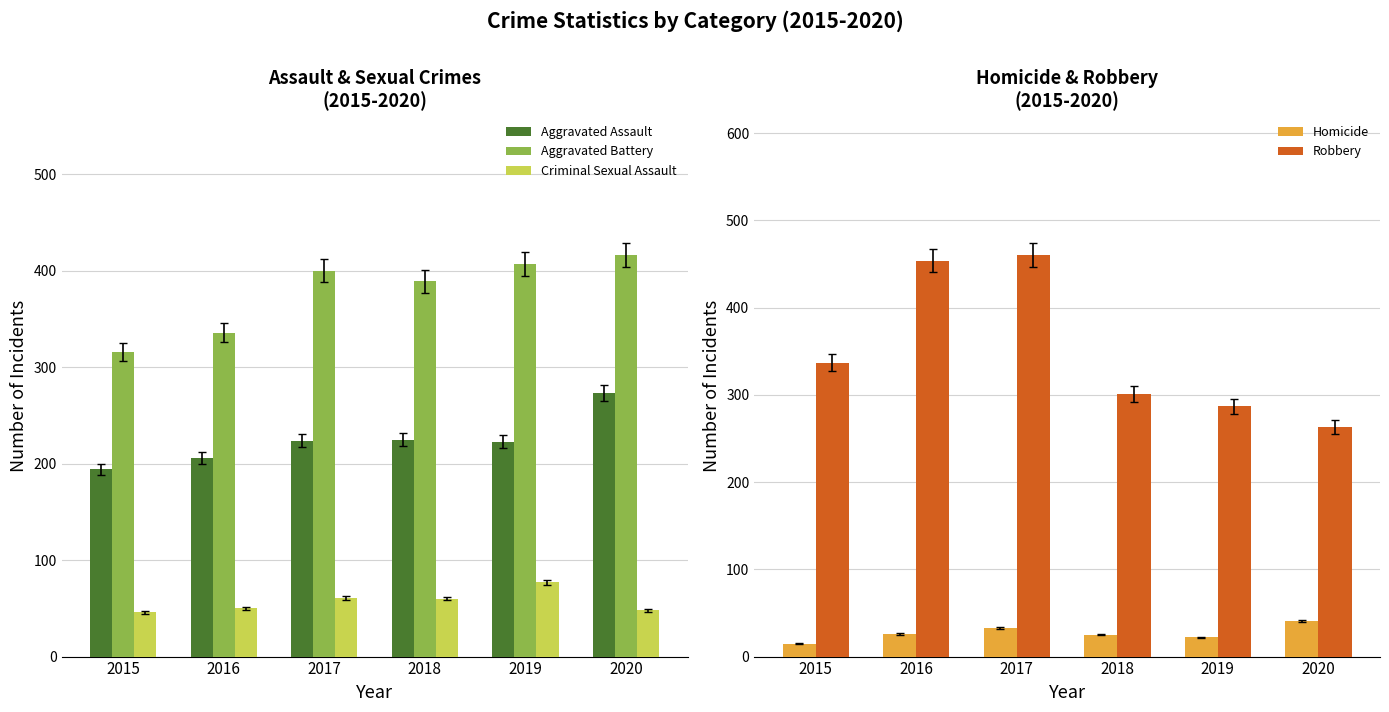

Are the bars grouped side by side (vs. stacked)?

Yes